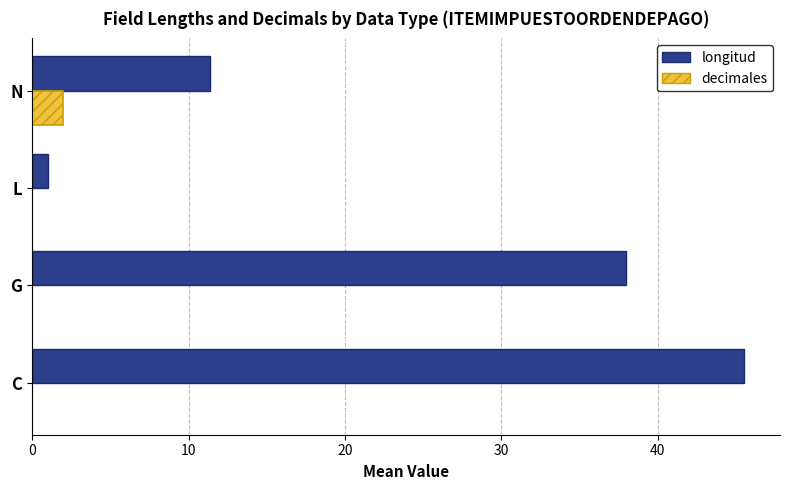

The longitud series shows 11.4 at N. True or false?

True